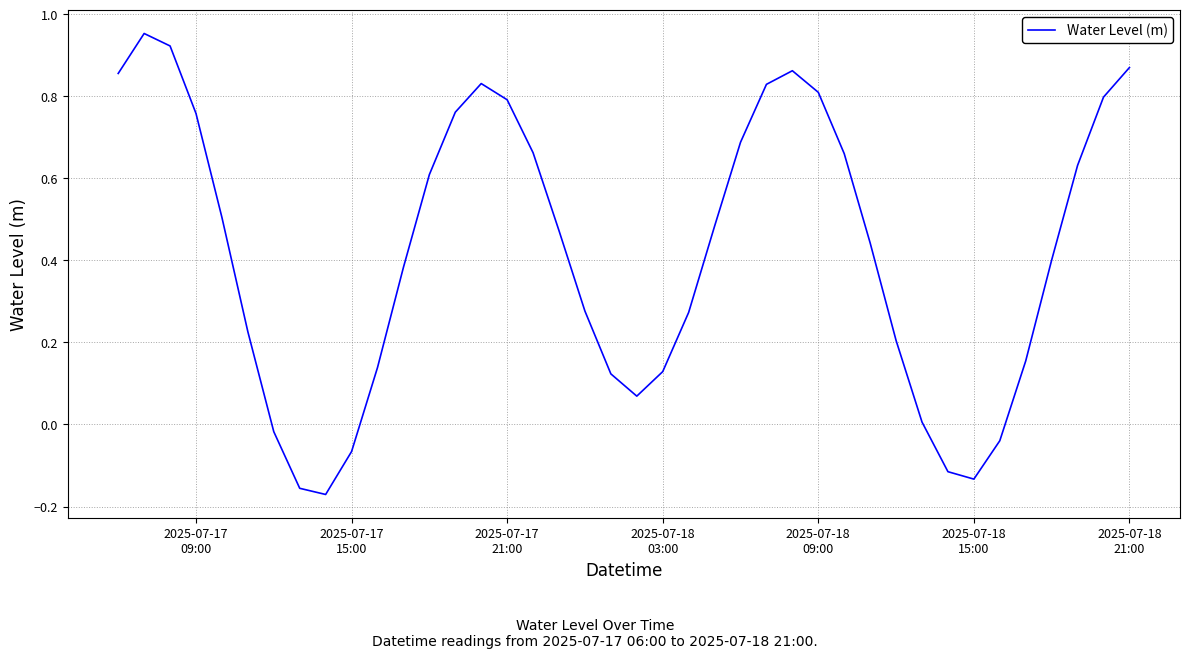

What is the difference between the maximum and minimum values?

1.1